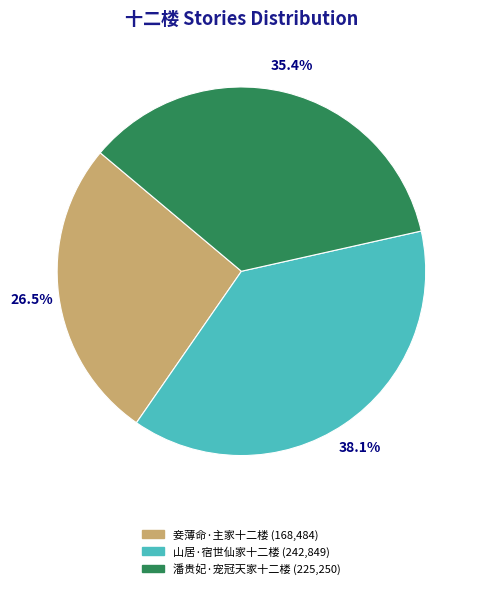

What is the ratio of the value at 山居·宿世仙家十二楼 to the value at 潘贵妃·宠冠天家十二楼?

1.1